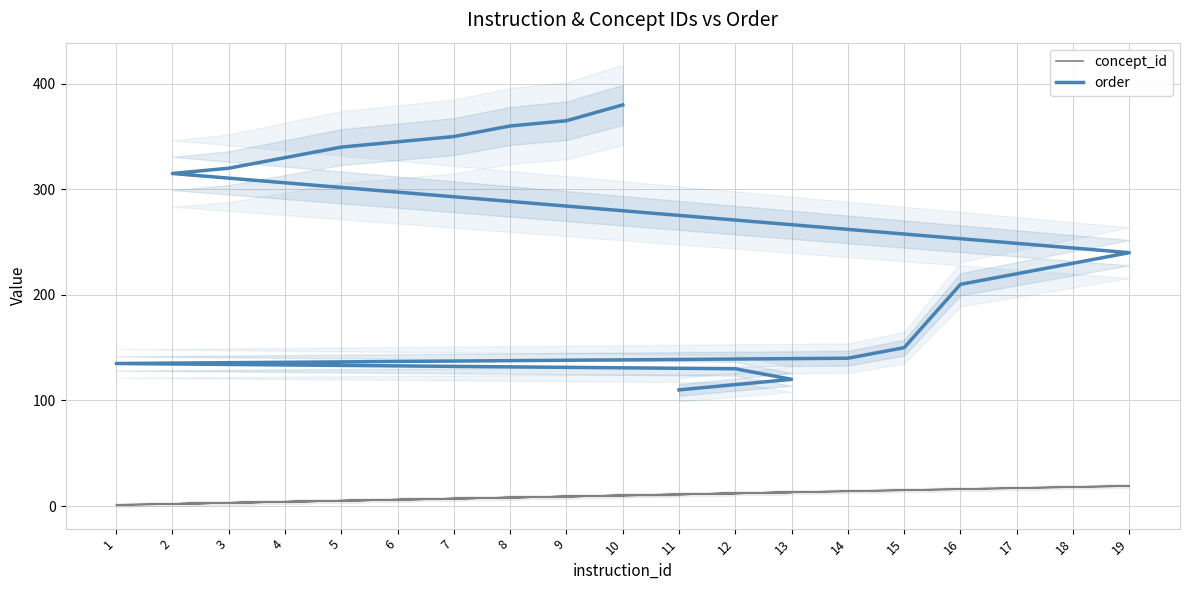

Reading right to left, transcribe all the data shown in this chart.

concept_id: 10=10	9=9	8=8	7=7	6=6	5=5	4=4	3=3	2=2	19=19	18=18	17=17	16=16	15=15	14=14	1=1	12=12	13=13	11=11
order: 10=380	9=365	8=360	7=350	6=345	5=340	4=330	3=320	2=315	19=240	18=230	17=220	16=210	15=150	14=140	1=135	12=130	13=120	11=110